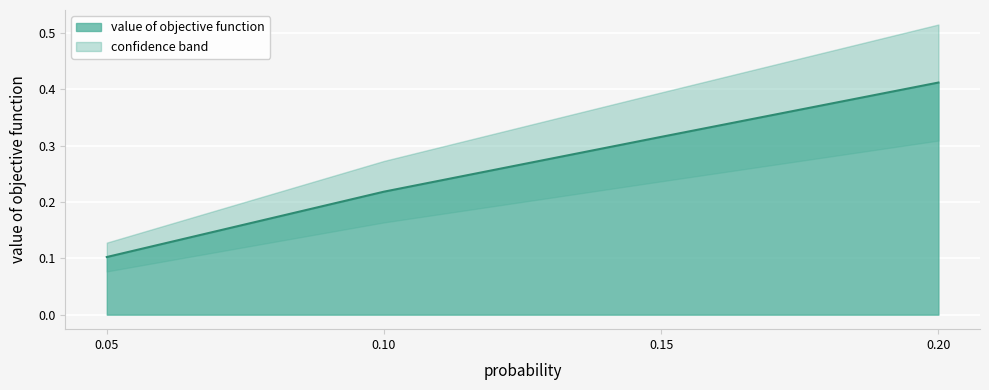

The value at 0.05 is 0.1. True or false?

True